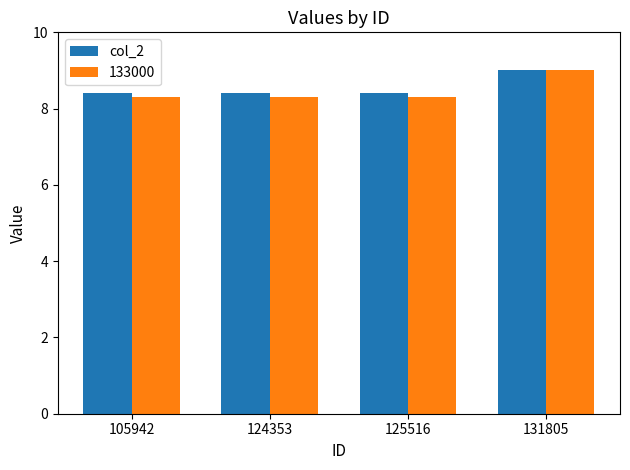

Reading right to left, extract all data points from this chart.

col_2: 131805=9.0	125516=8.4	124353=8.4	105942=8.4
133000: 131805=9.0	125516=8.3	124353=8.3	105942=8.3